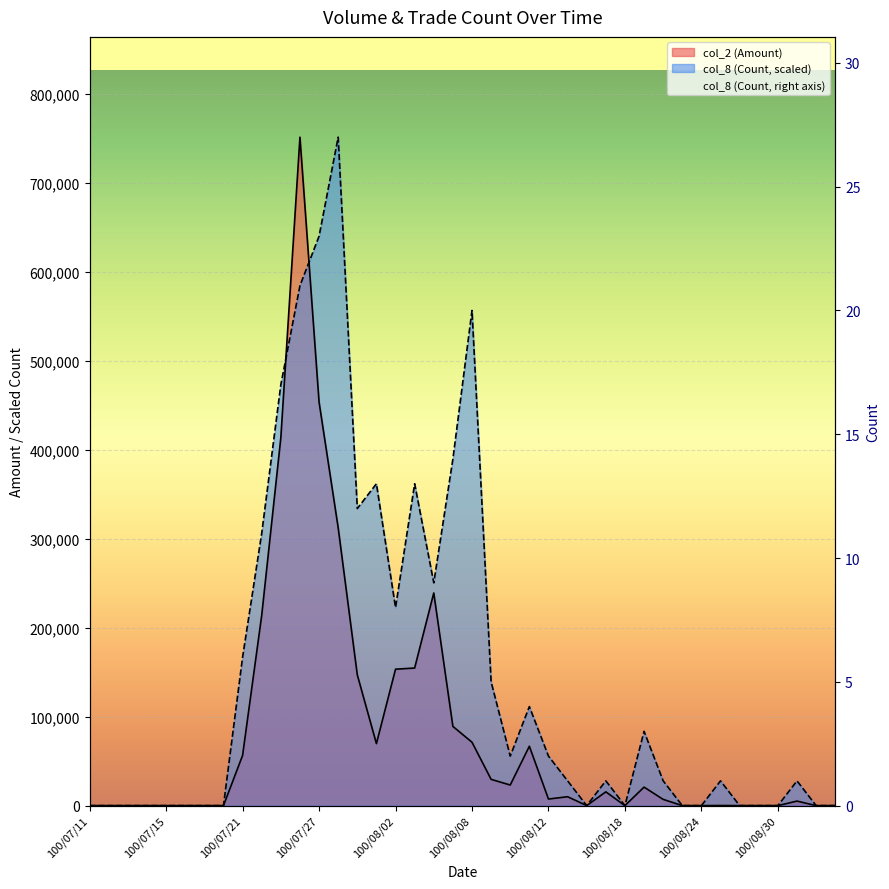

The chart shows a value of 27 at 13. True or false?

True